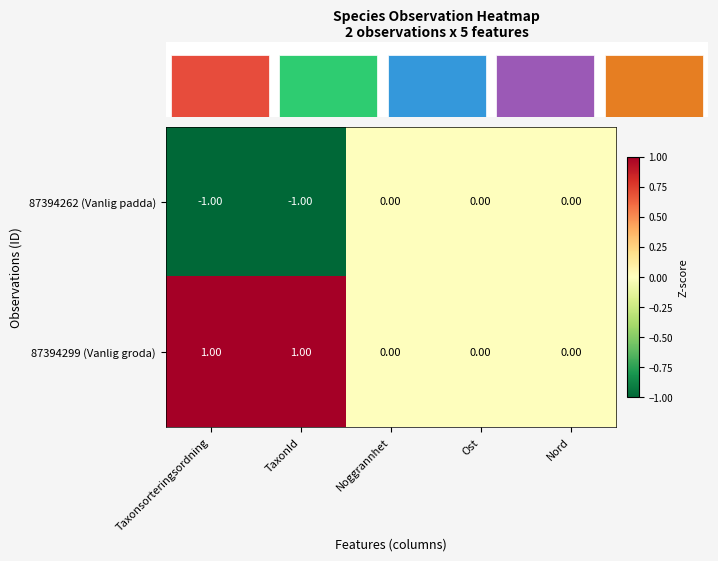

How many data points in 87394299 (Vanlig groda) are above 0?

2